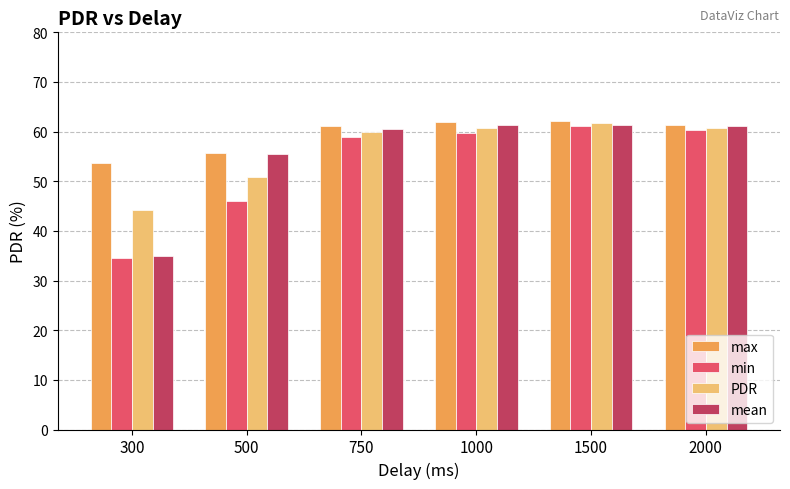

What is the value of the min bar at the 6th from the left?

60.3